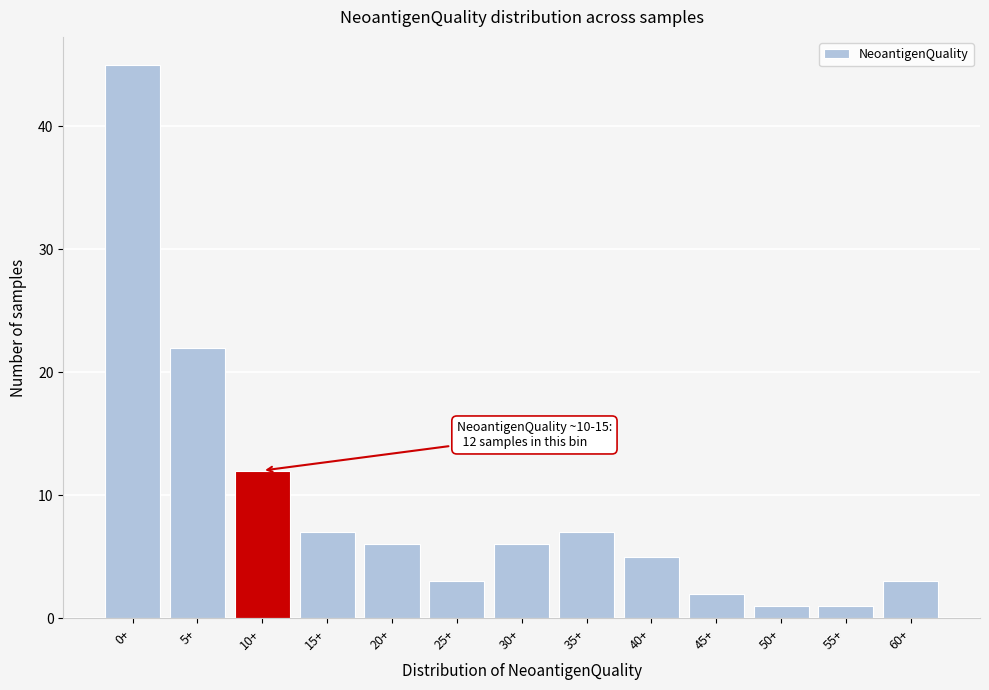

Reading left to right, extract all data points from this chart.

45	22	12	7	6	3	6	7	5	2	1	1	3